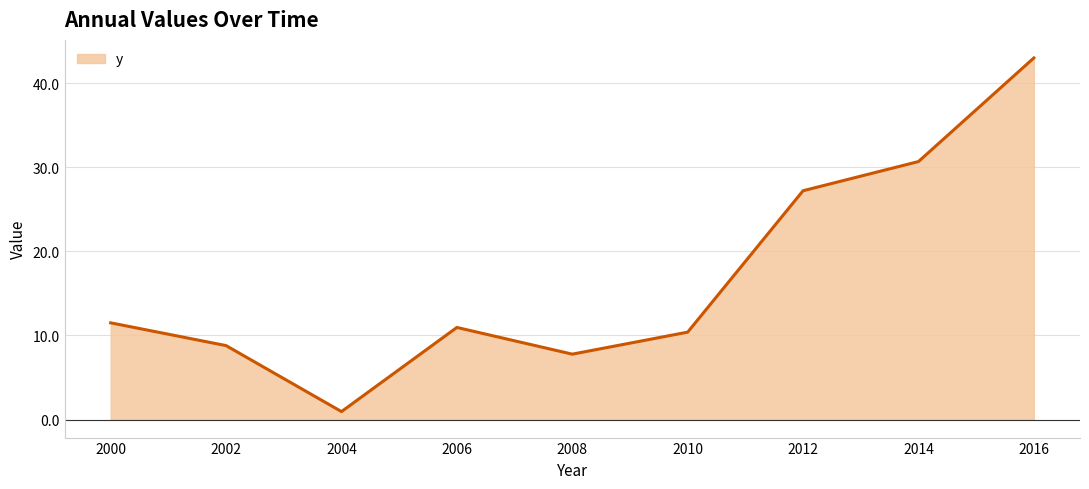

Between 2002 and 2010, which is larger?

2010